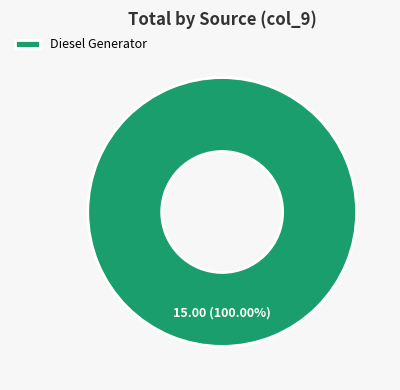

Is there a majority slice in this chart?

Yes